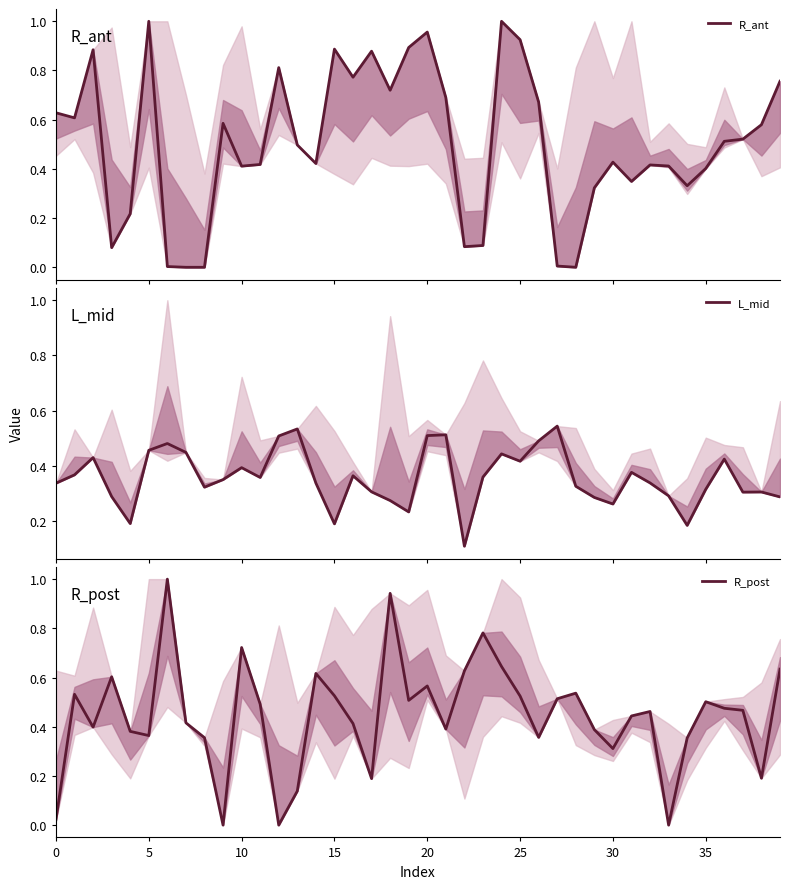

How many values in the R_post series exceed 0?

37